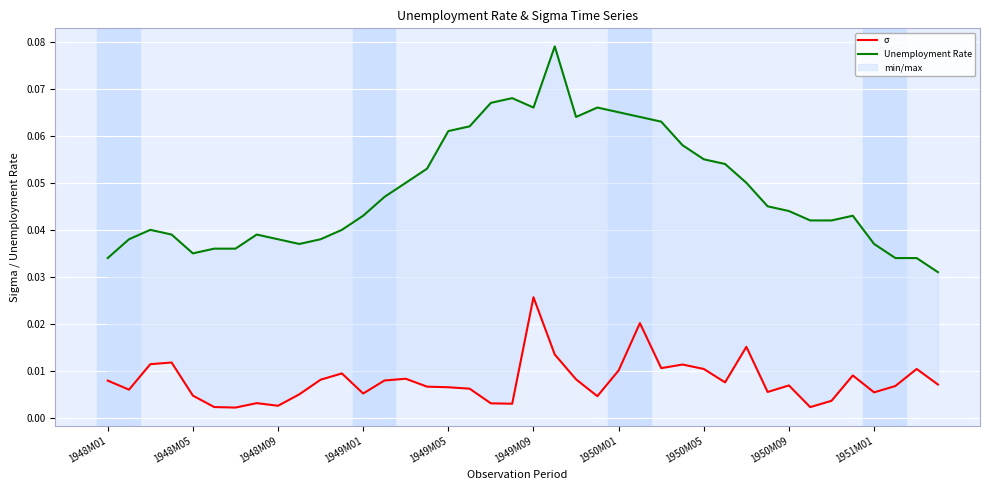

The value of Unemployment Rate at 27 is 0.1. True or false?

True